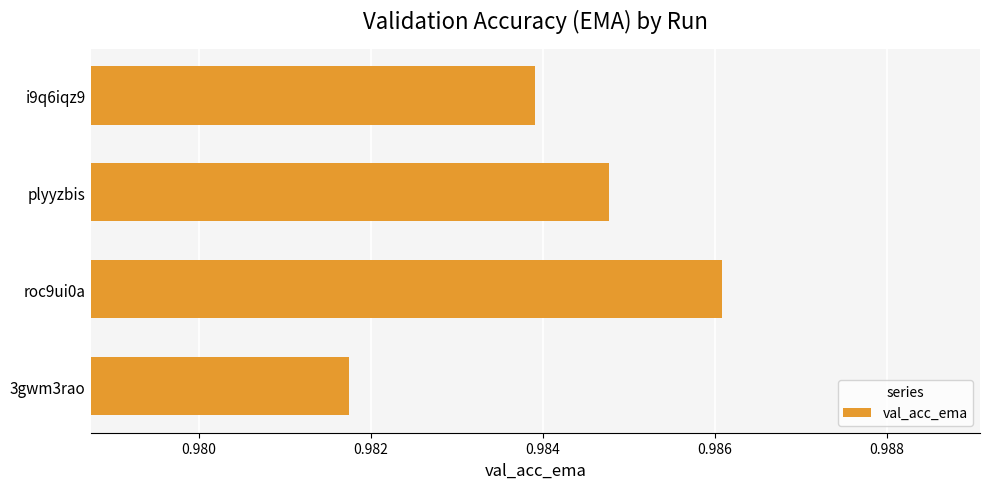

True or false: the data shows 1.5 at i9q6iqz9.

False